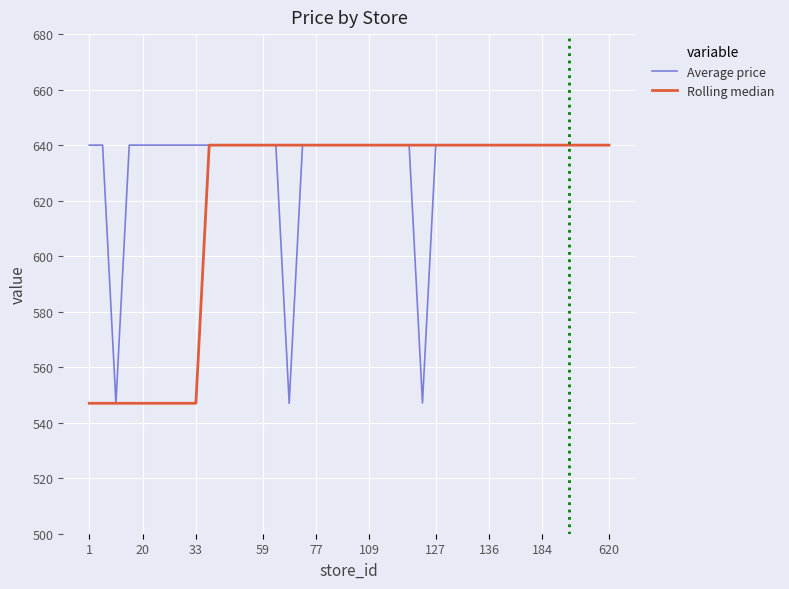

Which series has the largest total across all categories?

Average price